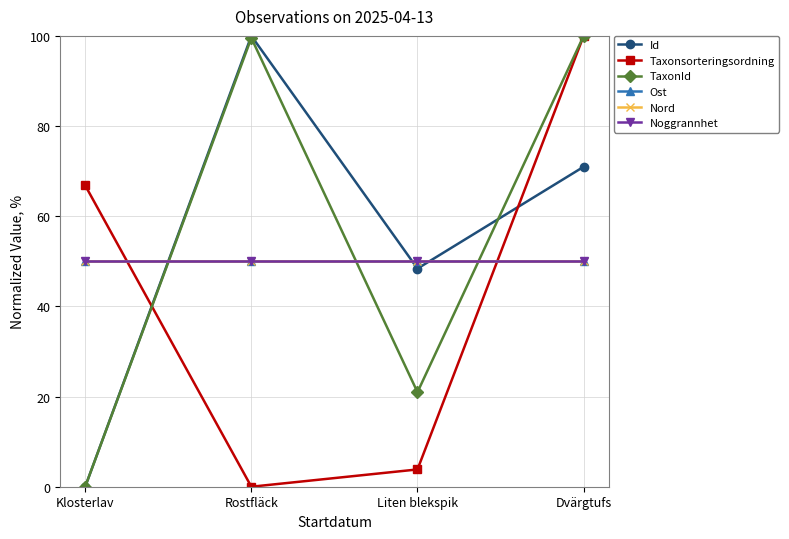

Is this an area chart (filled region under the line)?

No